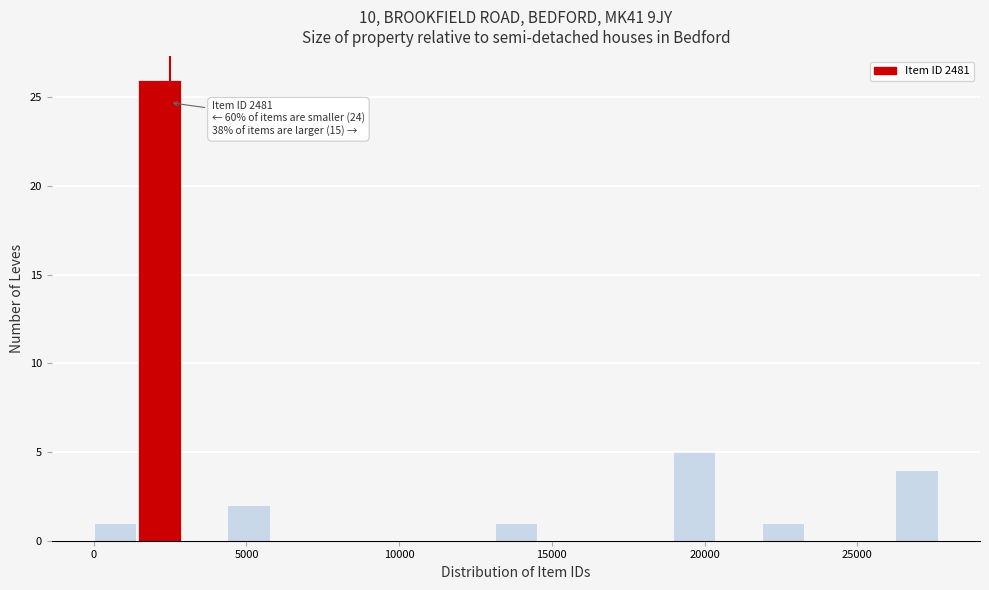

Around what value on the x-axis is the tallest bar? Give the approximate position of its centre, as read against the axis.

2000